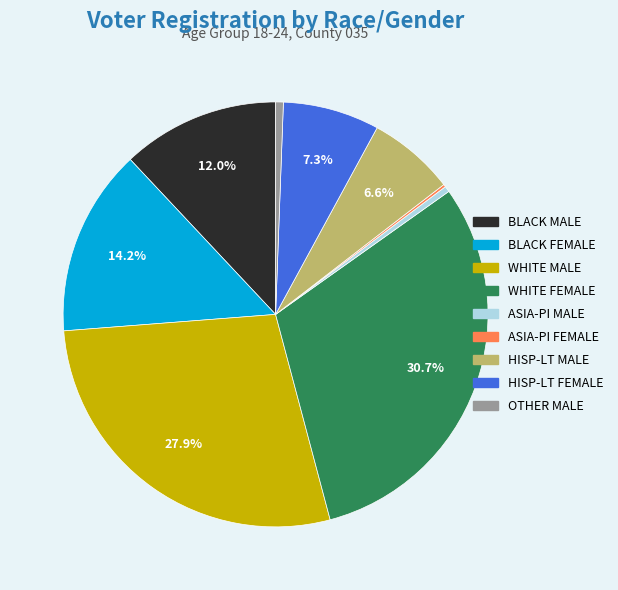

What is the largest slice in the pie chart?

WHITE FEMALE